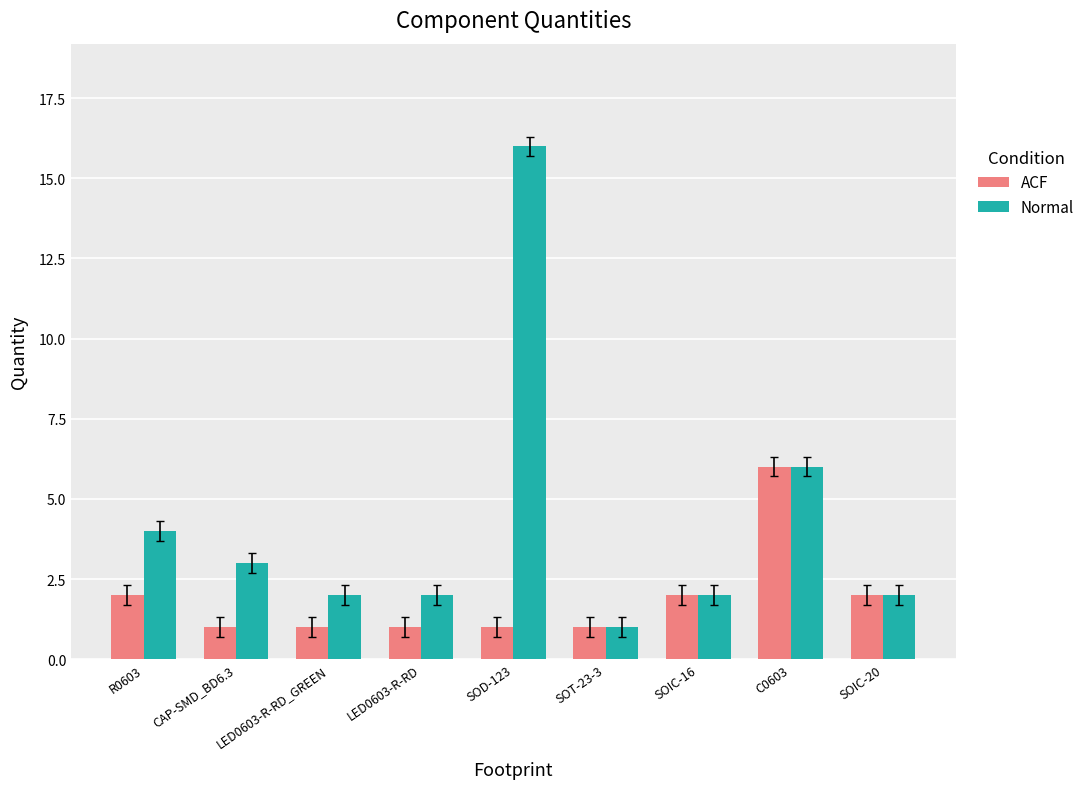

What is the highest value of the ACF series?

6